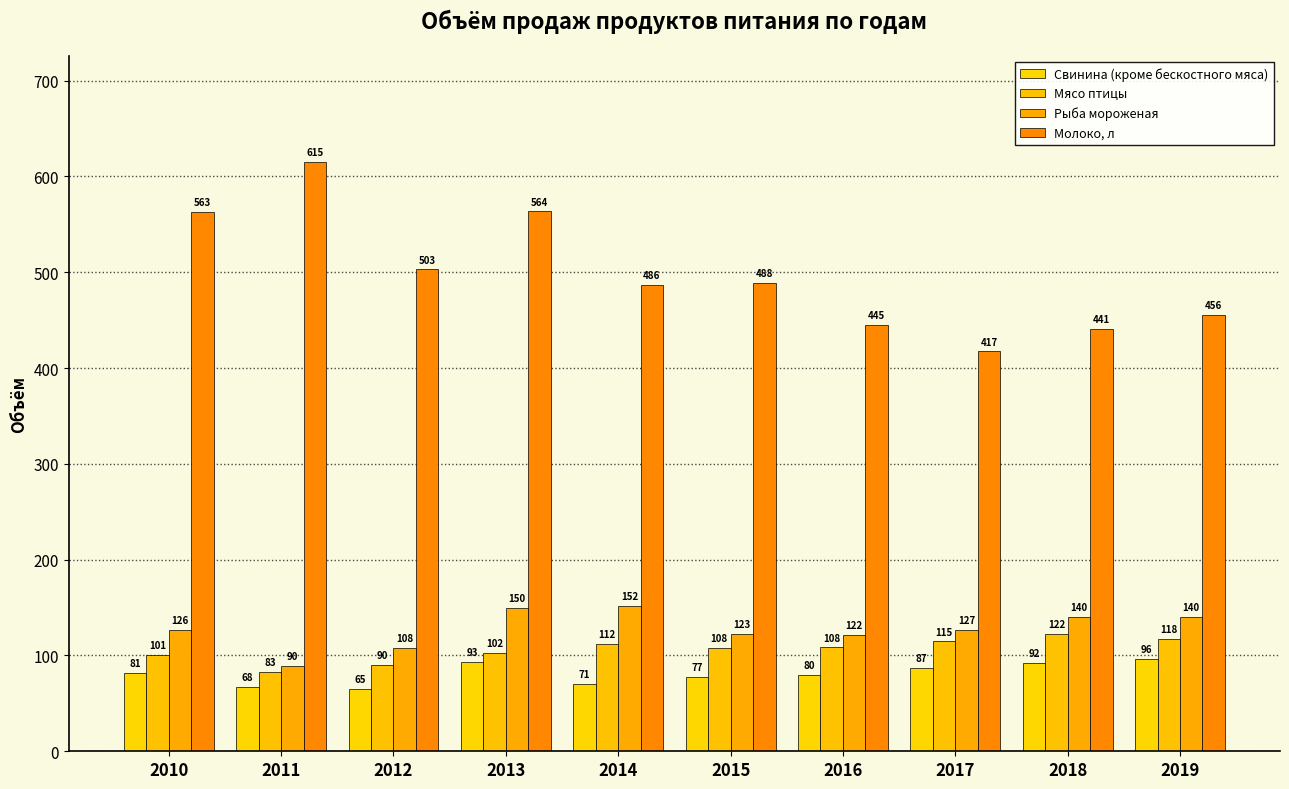

Which series has the largest range (max minus min)?

Молоко, л